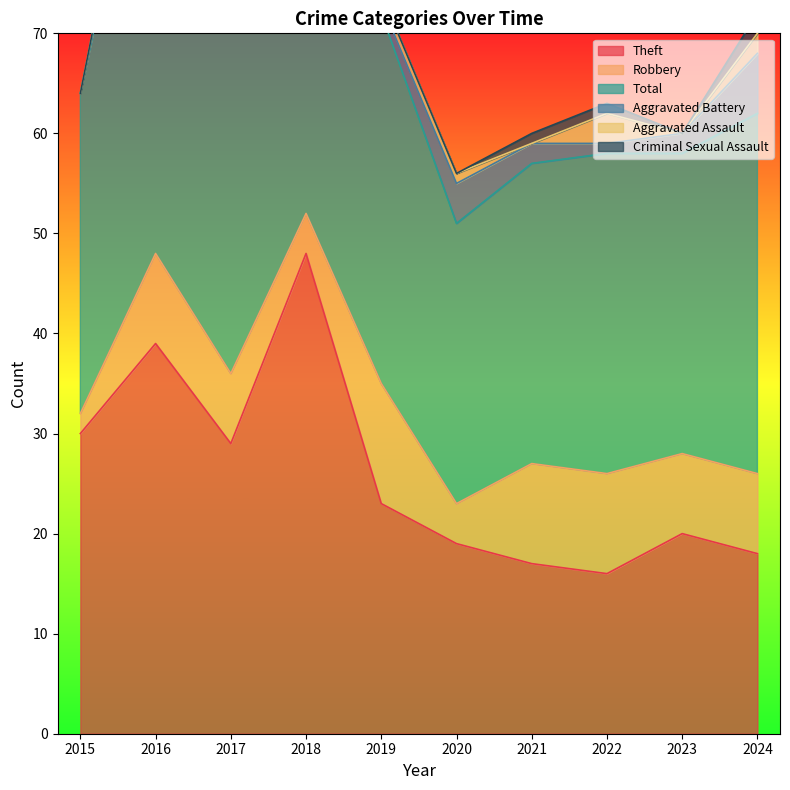

The value of Criminal Sexual Assault at 2016 is 0. True or false?

True